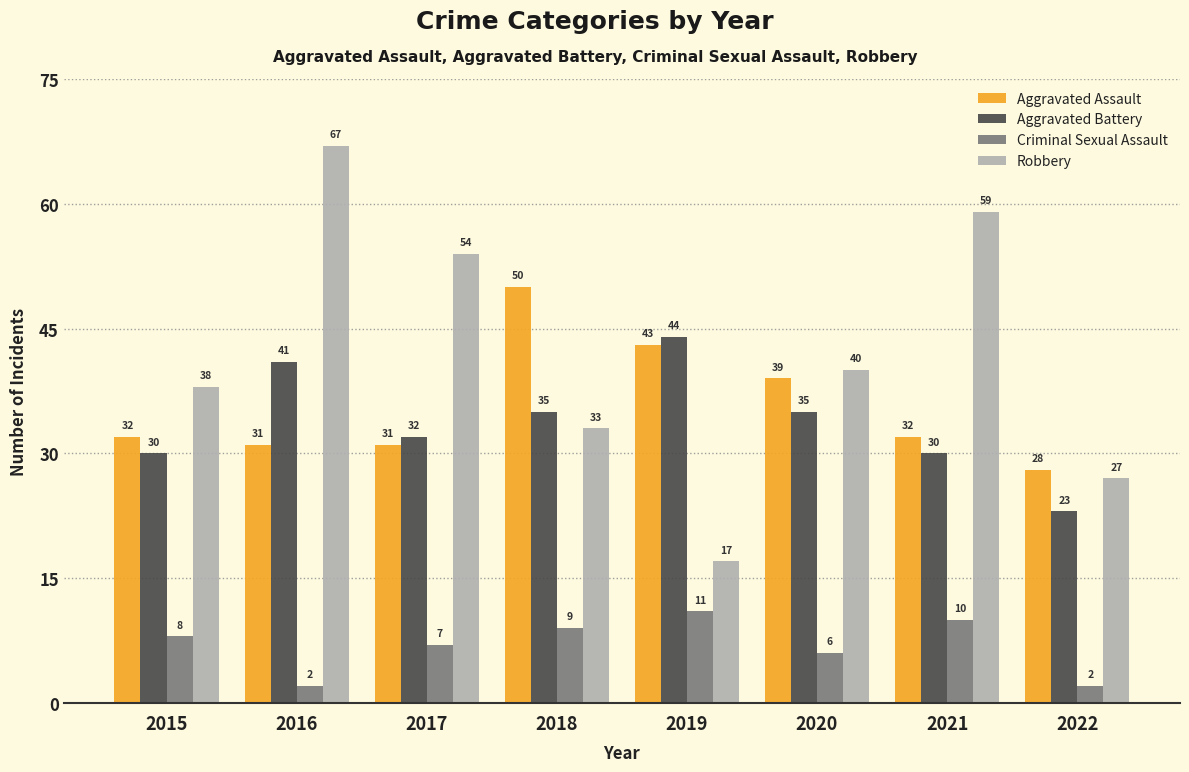

At how many categories does at least one series exceed 47?

4